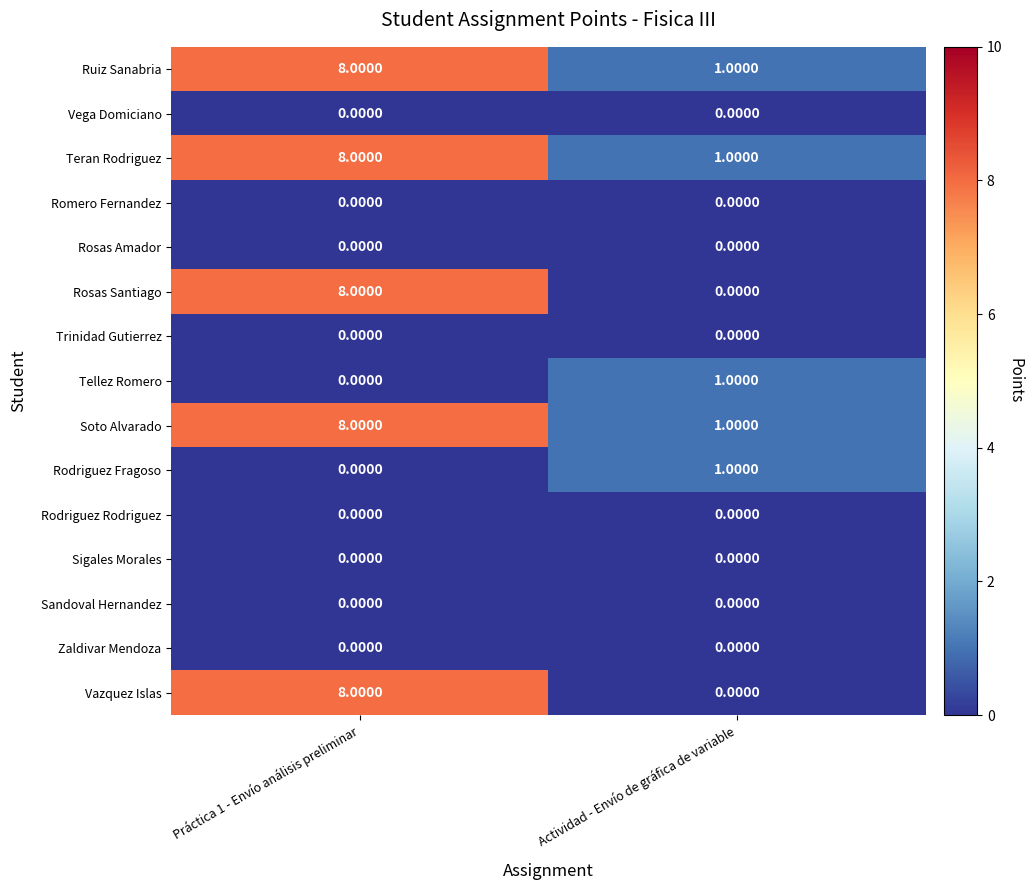

Where is Teran Rodriguez nearest to the value 4?

Actividad - Envío de gráfica de variable